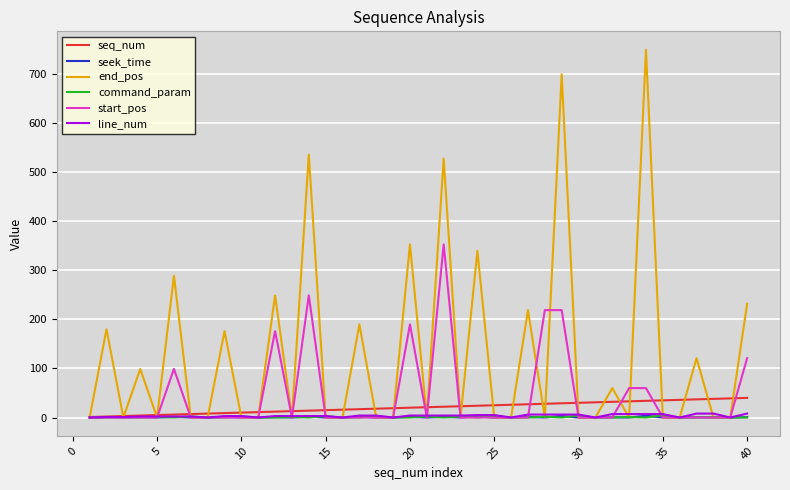

Which series has the largest range (max minus min)?

end_pos